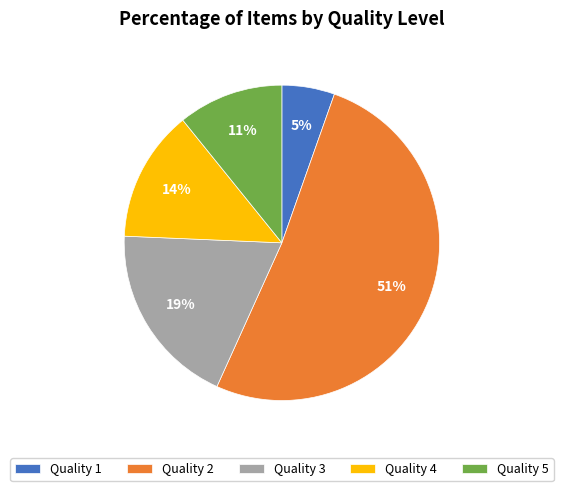

Which category accounts for the majority?

Quality 2